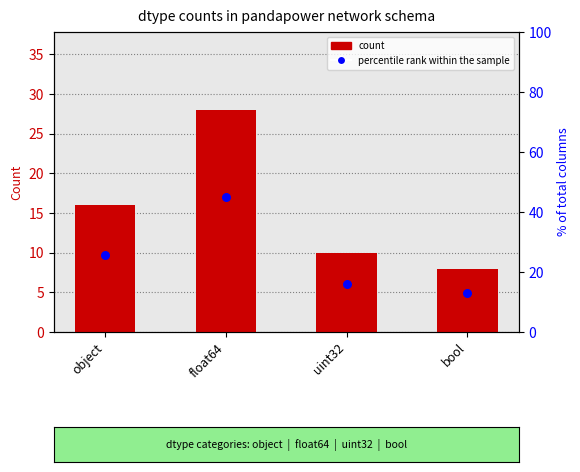

Which series reaches the minimum Y coordinate?

count